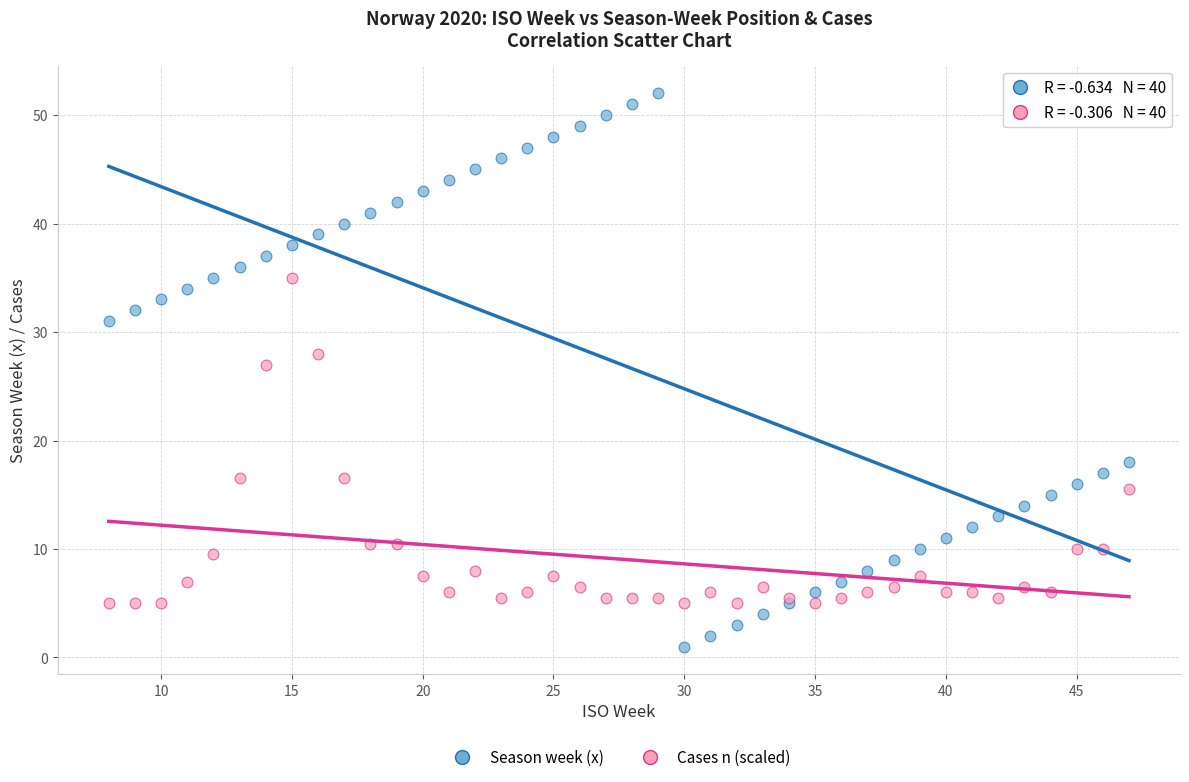

Across all series, what Y value is closest to 26?

27.0